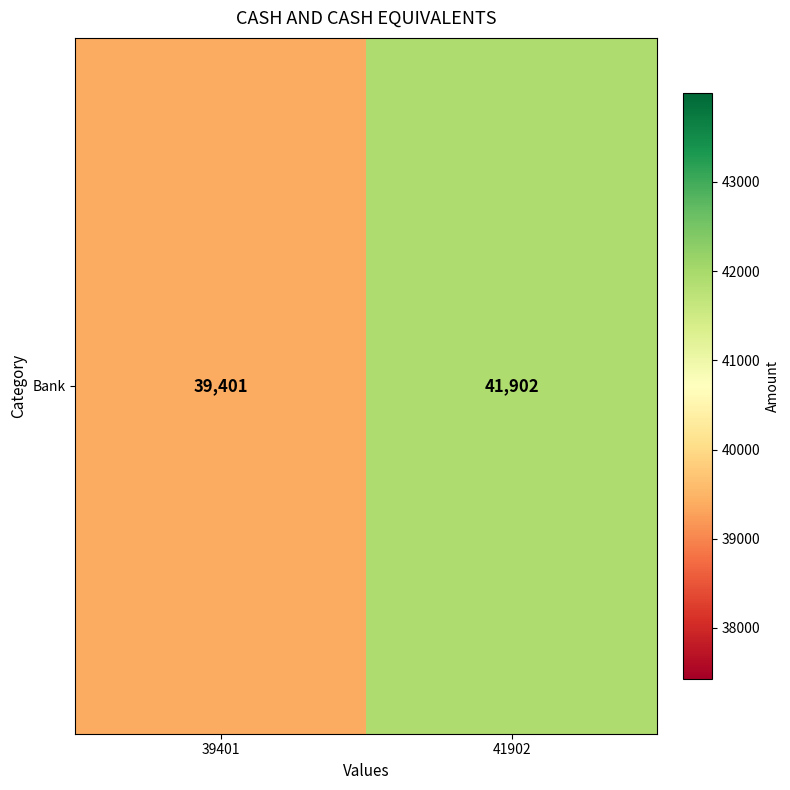

What is the average value?

40652